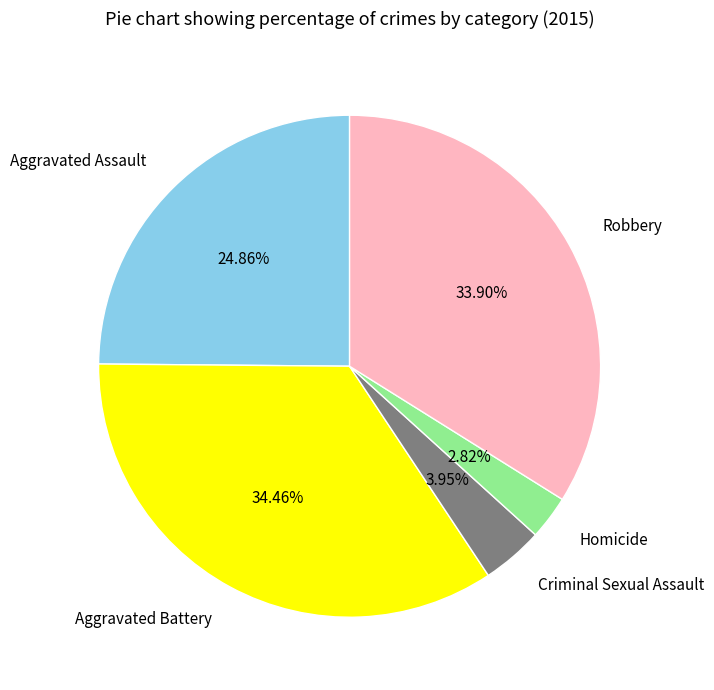

Is there a majority slice in this chart?

No